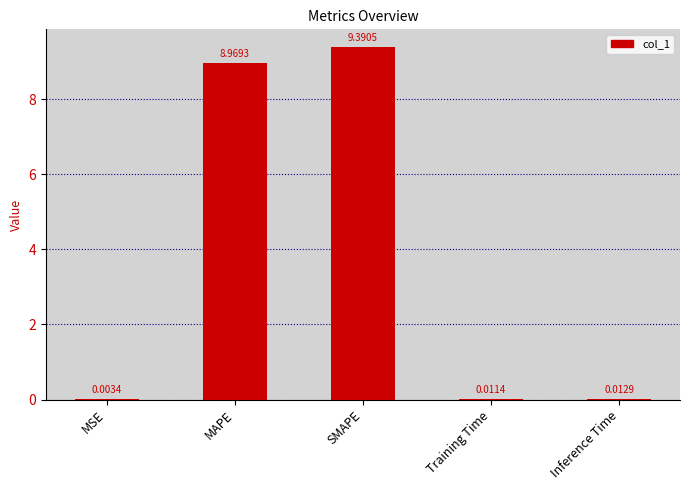

Which label corresponds to the largest value in the chart?

SMAPE